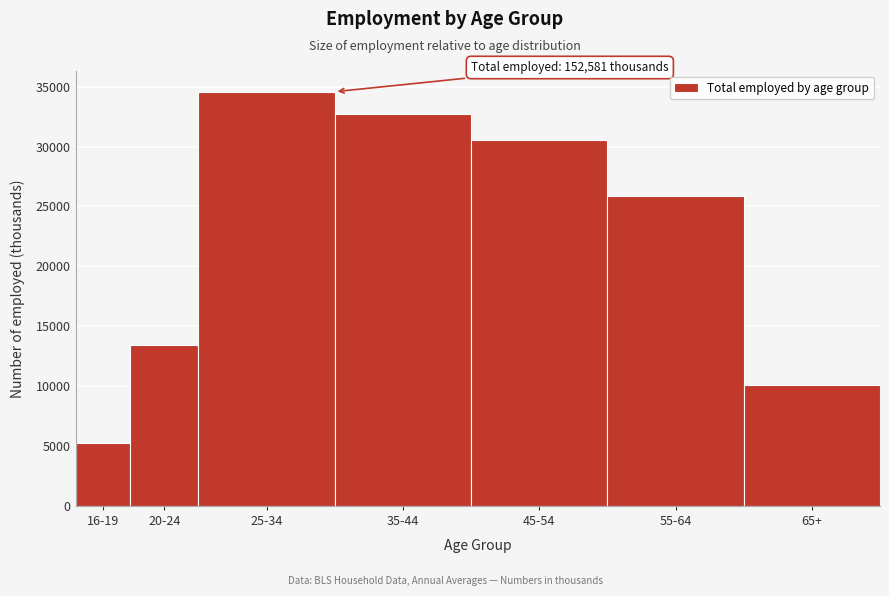

Reading left to right, extract all data points from this chart.

16-19=5266	20-24=13409	25-34=34578	35-44=32734	45-54=30554	55-64=25912	65+=10127